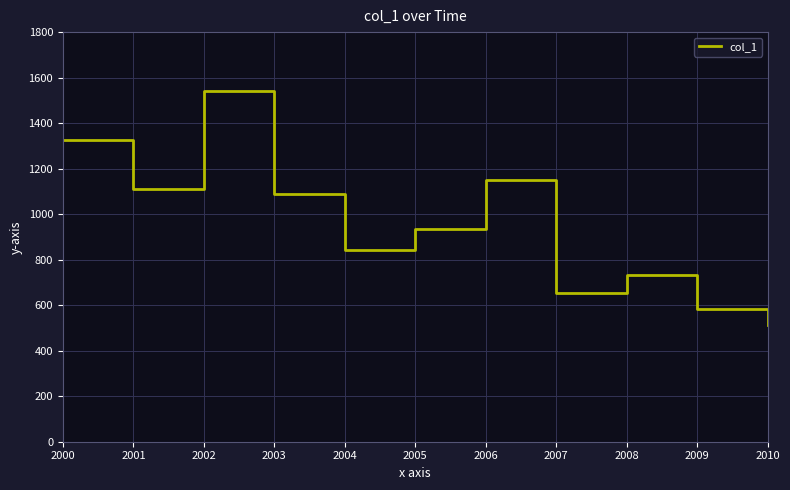

Reading left to right, what are all the values shown in this chart?

1325.8	1111.3	1541.5	1088.1	842.7	936.4	1149.6	652.3	734.6	583.6	512.0